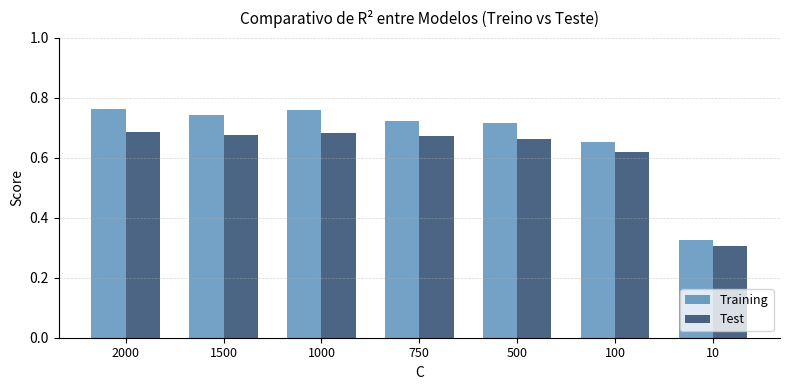

At which label does Training reach its minimum?

10